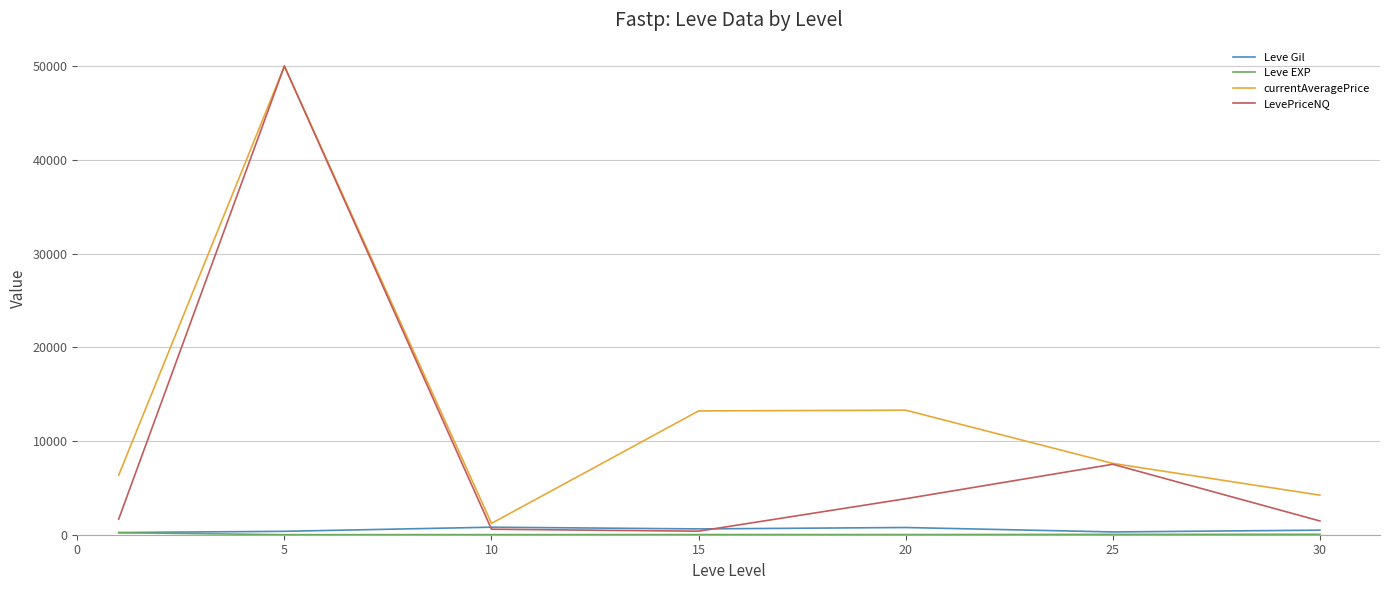

How many lines are shown in the chart?

4